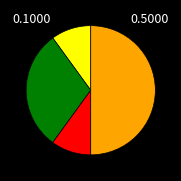

How many segments does this pie chart have?

4